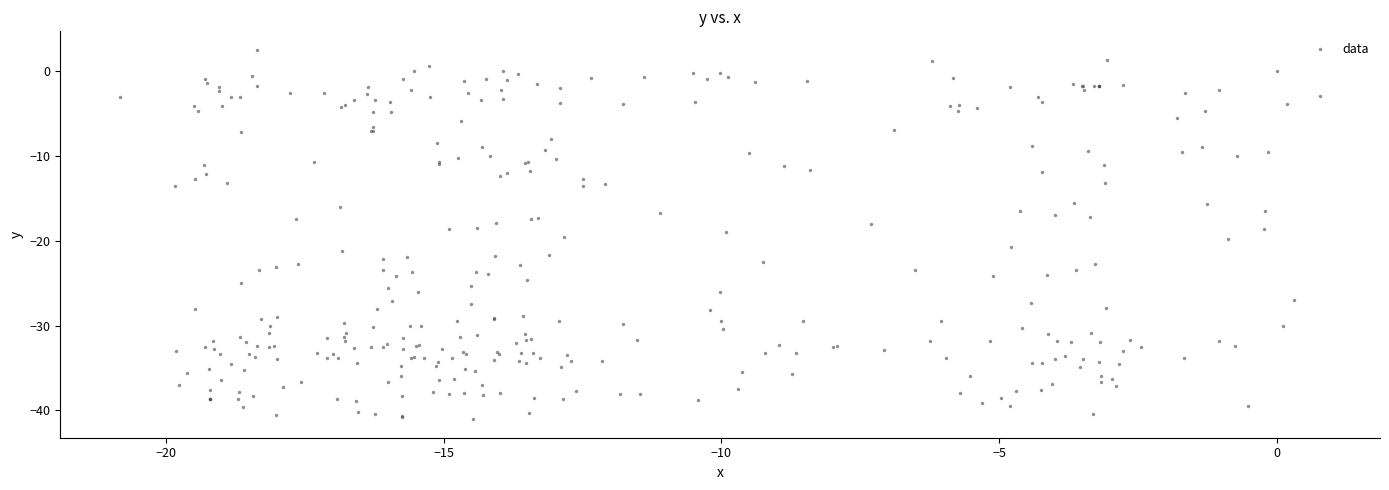

What is the range of X values (max minus min)?

21.6